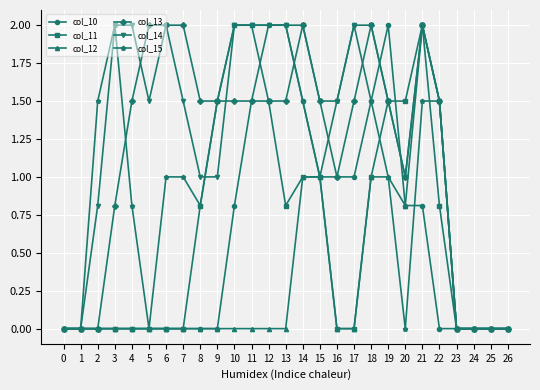

The value of col_11 at 1 is 0.0. True or false?

True